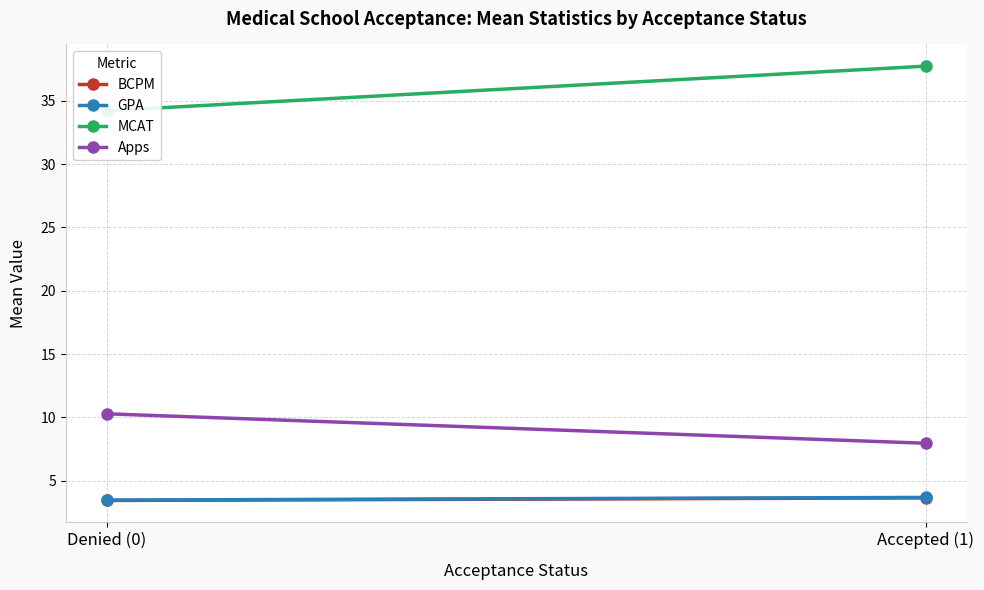

What position from the left is Denied (0)?

1